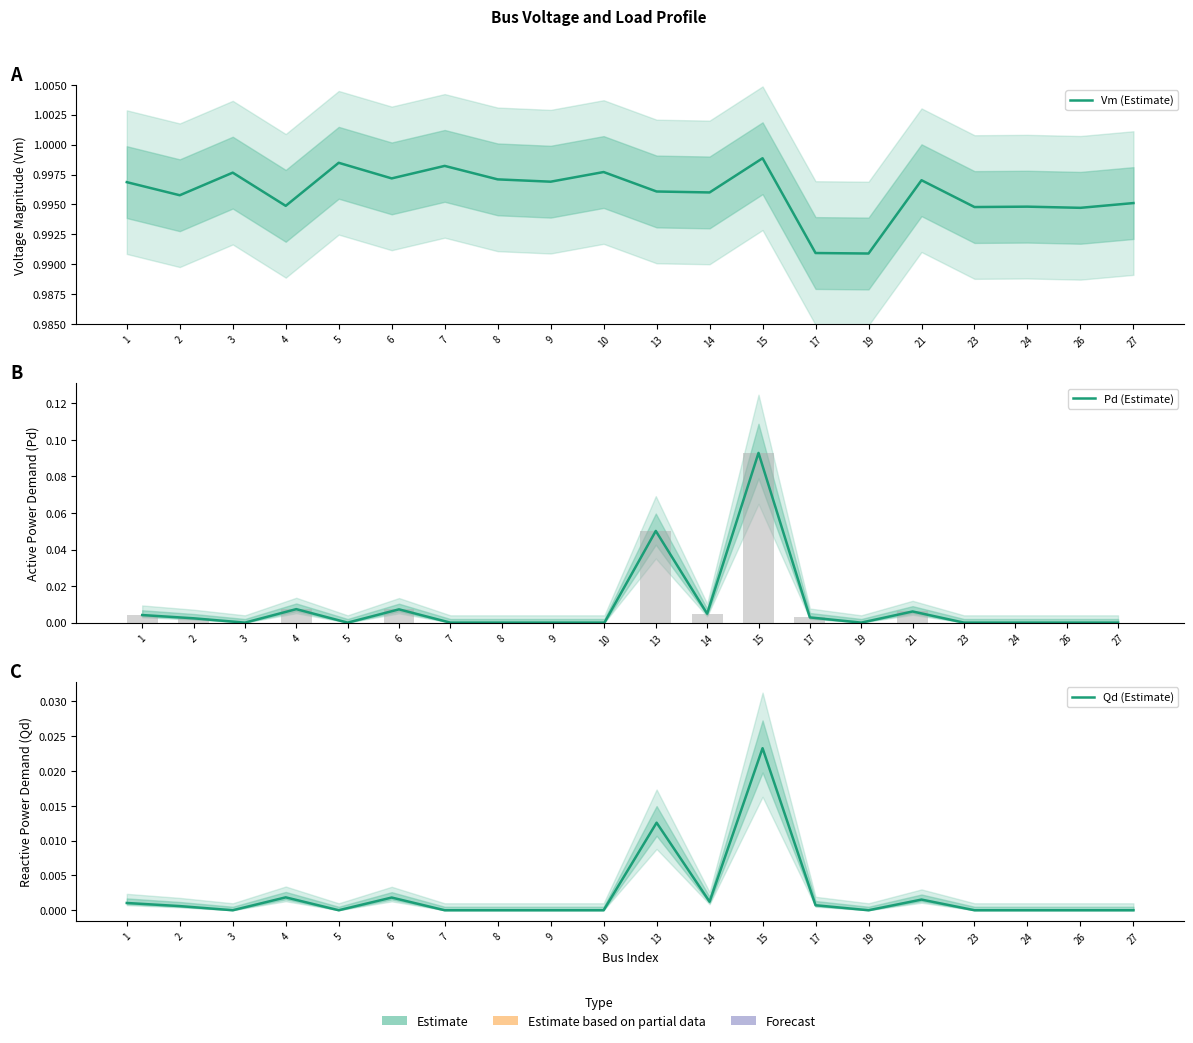

The value of Qd (Estimate) at 5 is 0.0. True or false?

True